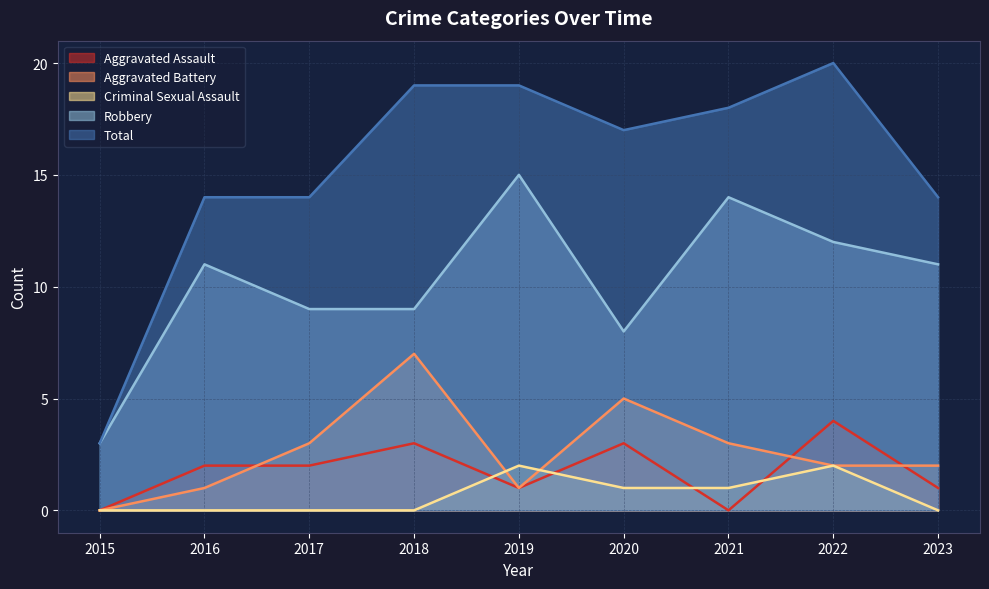

Which series has the largest range (max minus min)?

Total